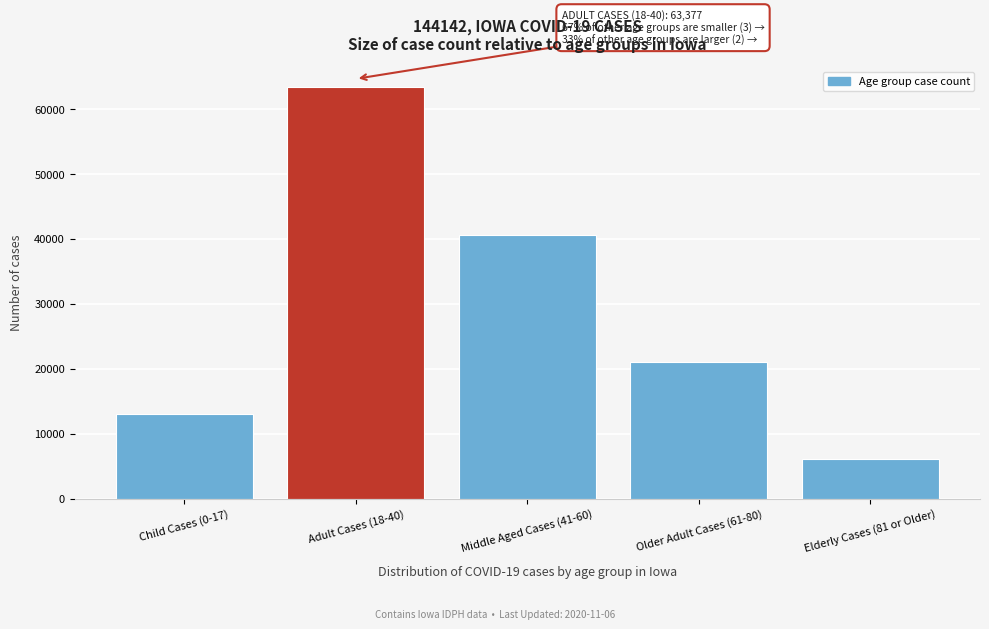

Reading right to left, what are all the values shown in this chart?

6032	21079	40587	63377	13031